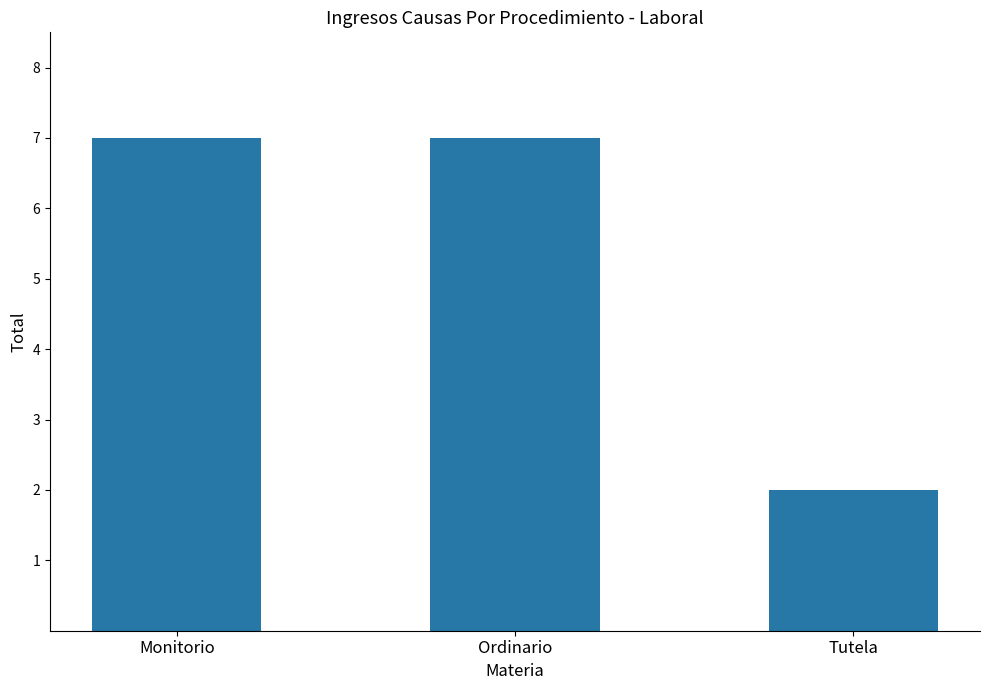

What is the change in value from Ordinario to Tutela?

-5